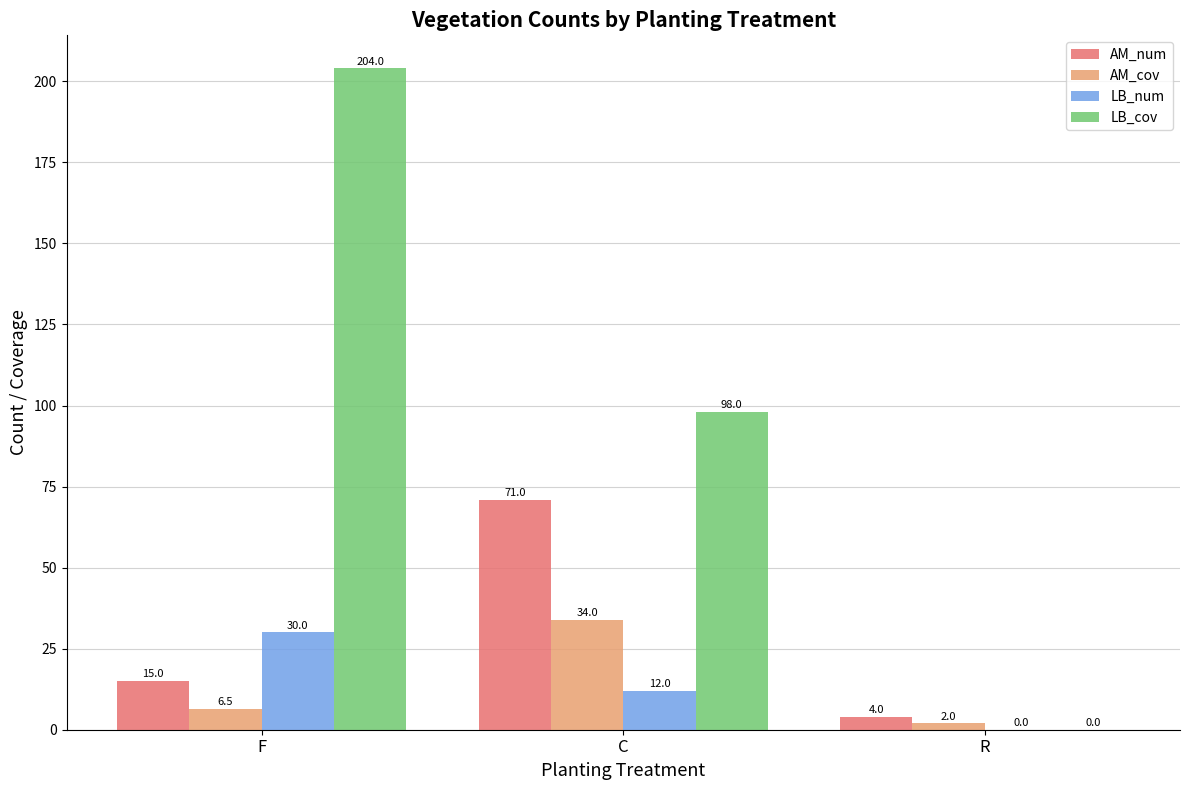

Reading left to right, extract all data points from this chart.

AM_num: 15.0	71.0	4.0
AM_cov: 6.5	34.0	2.0
LB_num: 30.0	12.0	0.0
LB_cov: 204.0	98.0	0.0